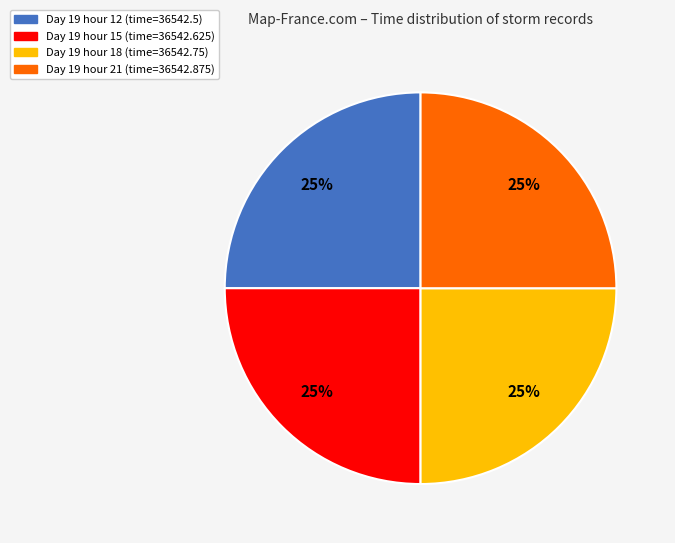

To the nearest percent, what is the average slice percentage?

25%